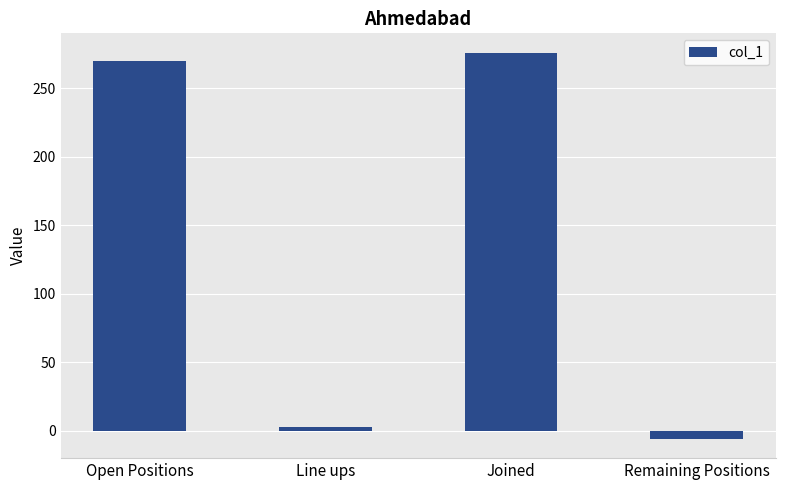

Reading left to right, what are all the values shown in this chart?

270	3	276	-6